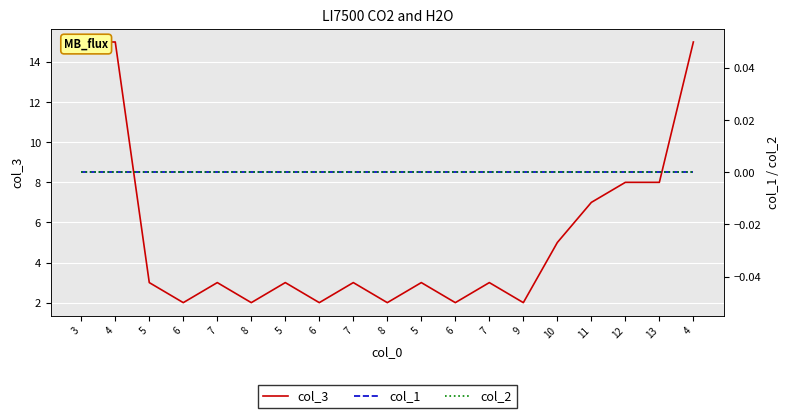

Between 6 and 5, which series saw the biggest shift?

col_3